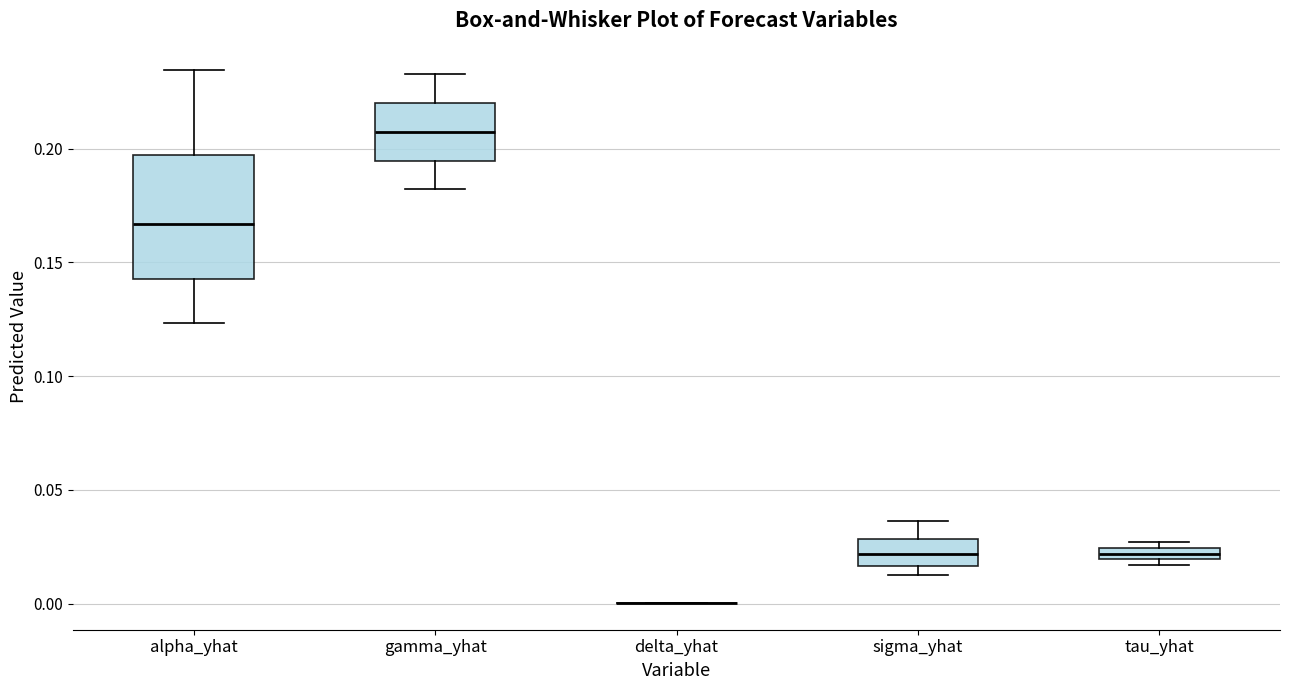

Which box is the tallest, from its lower edge to its upper edge?

alpha_yhat